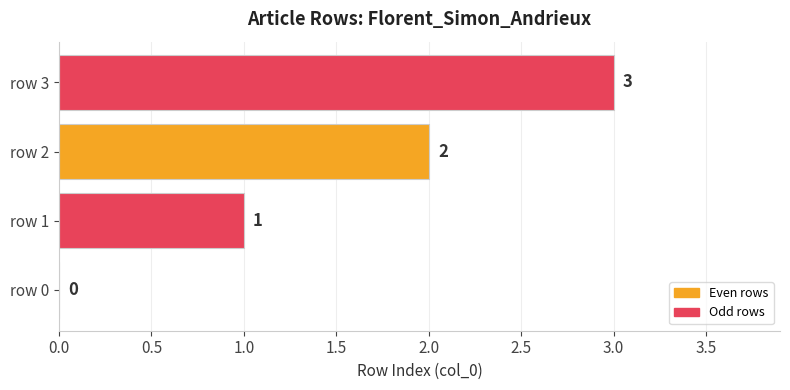

At which label is the value closest to 1?

row 1